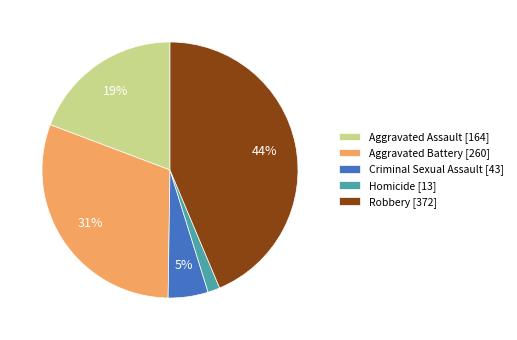

Rank the categories by value from highest to lowest.

Robbery, Aggravated Battery, Aggravated Assault, Criminal Sexual Assault, Homicide